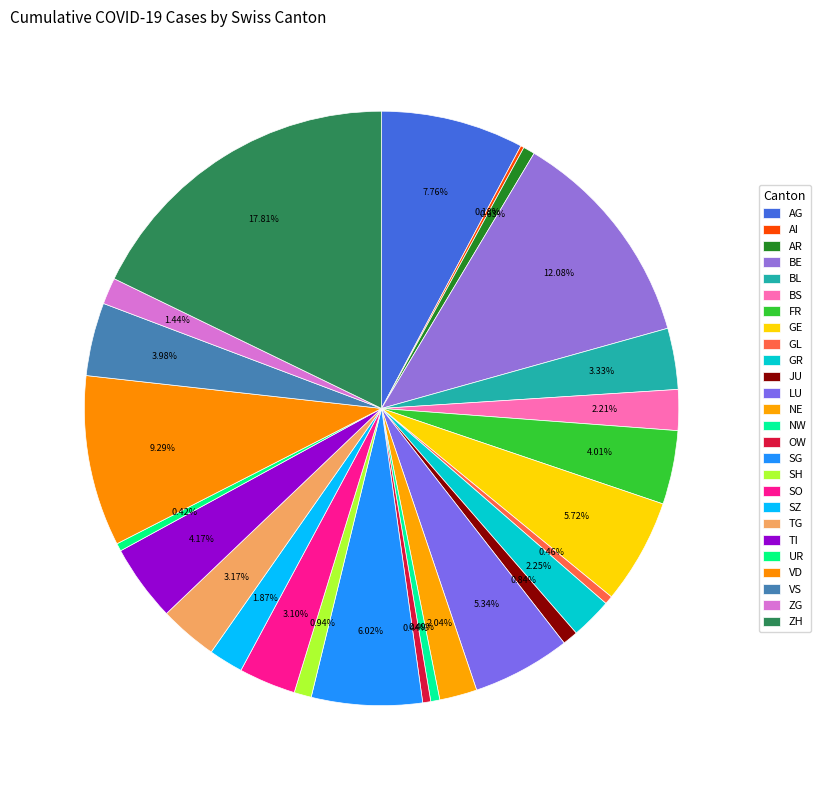

Rank the categories by value from lowest to highest.

AI, UR, OW, GL, NW, AR, JU, SH, ZG, SZ, NE, BS, GR, SO, TG, BL, VS, FR, TI, LU, GE, SG, AG, VD, BE, ZH